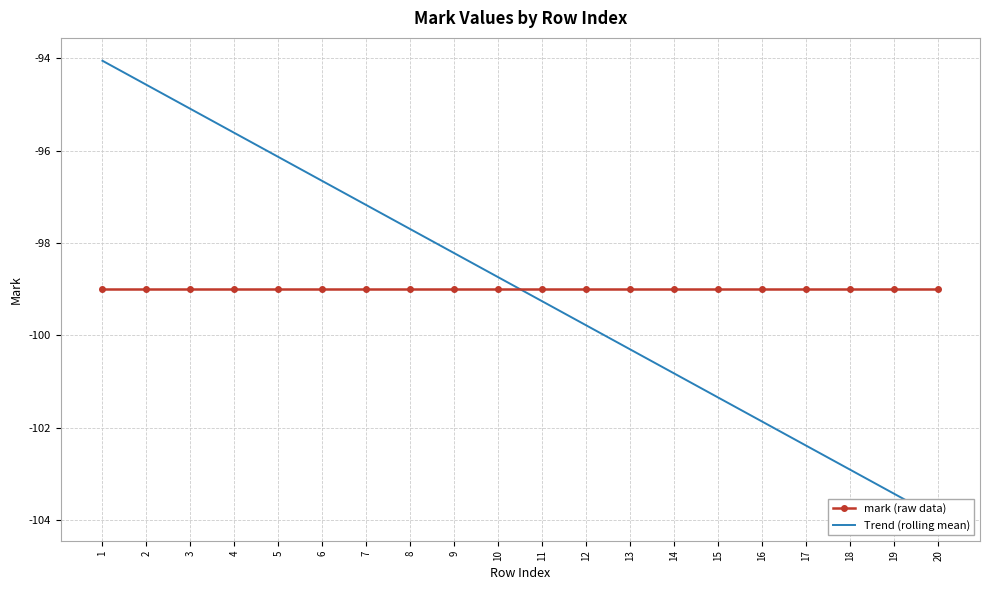

Is the value of Trend (rolling mean) at 1 greater than the value of mark (raw data) at 17?

Yes